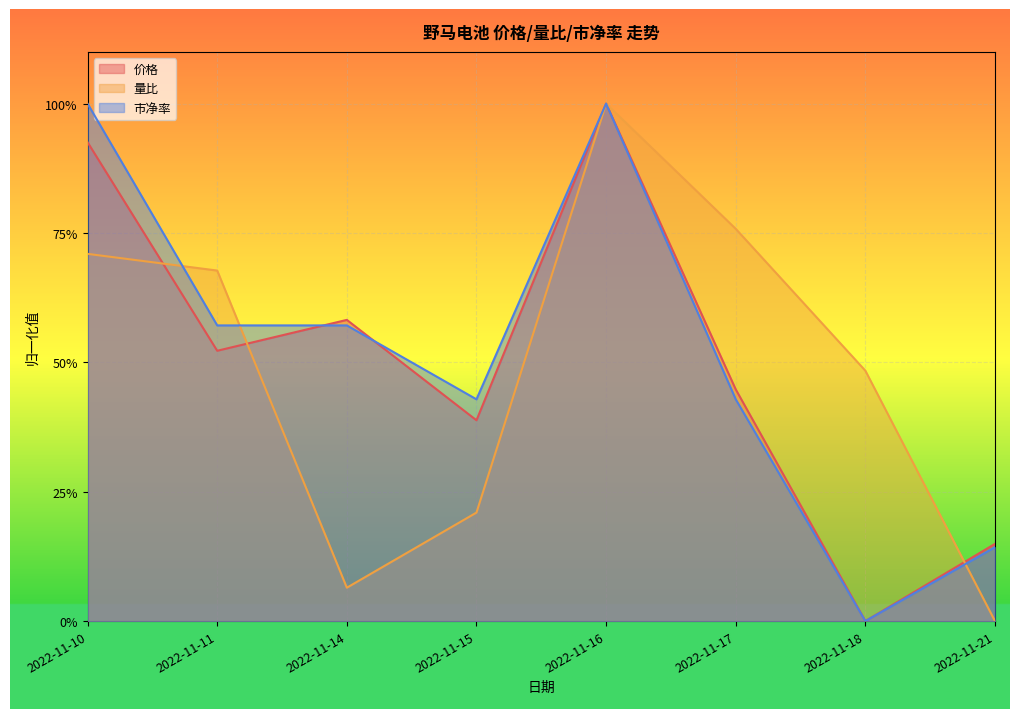

What is the value of the 价格 point at the 4th from the left?

0.4